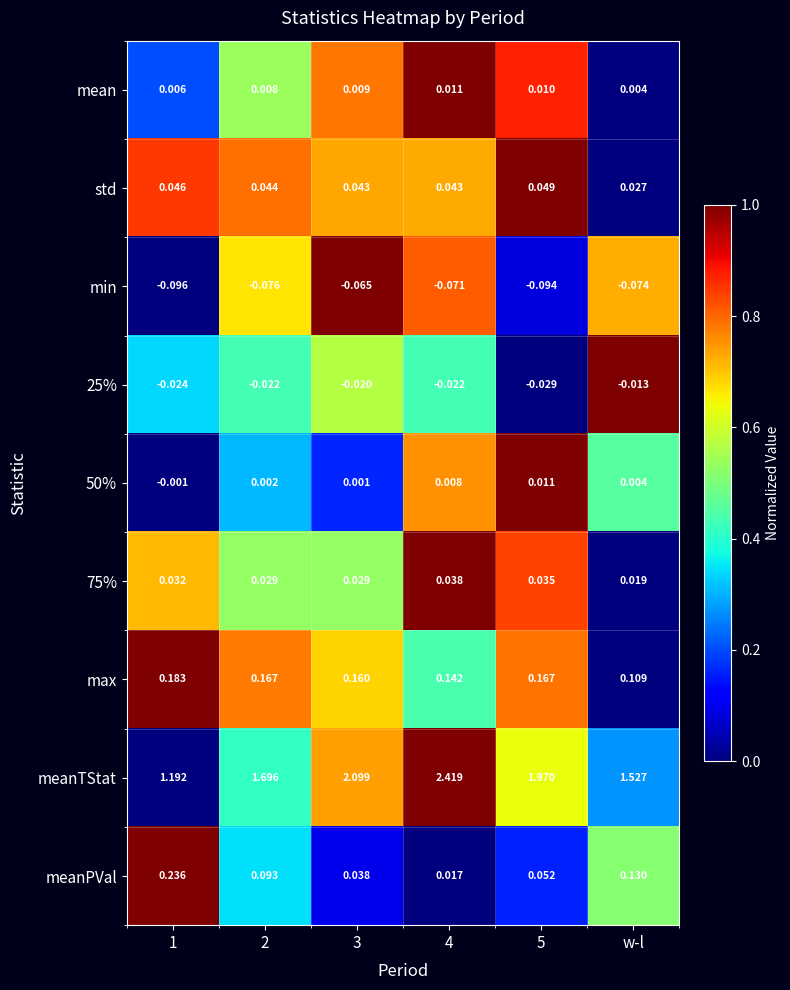

Which series has the largest total across all categories?

meanTStat